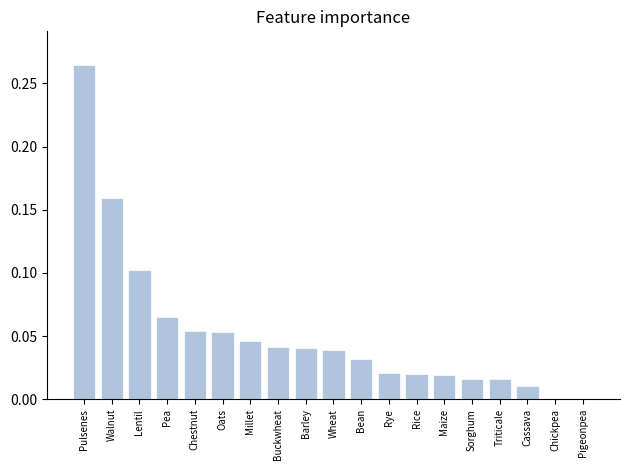

Which category has the highest value across all series?

Pulsenes